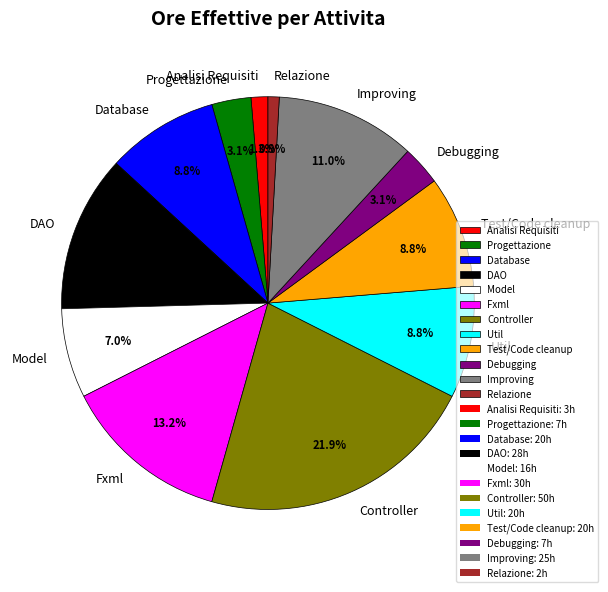

Does Controller represent more than half of the total?

No